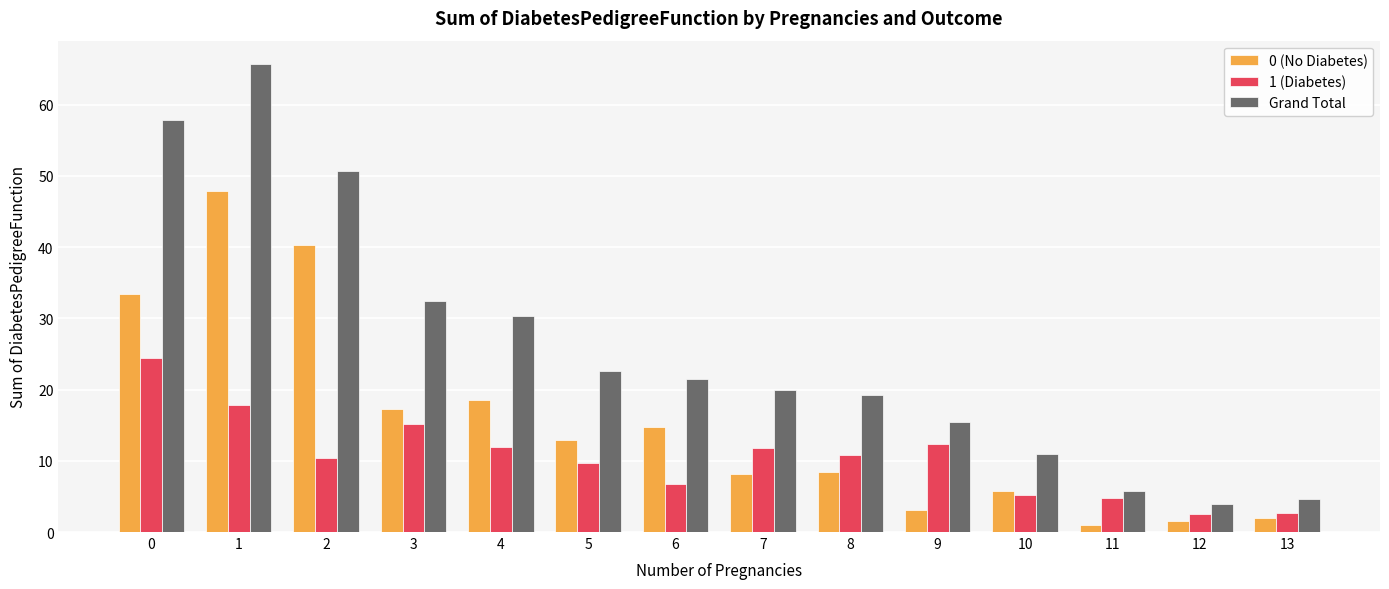

List the series in order of their overall mean, lowest first.

1 (Diabetes), 0 (No Diabetes), Grand Total